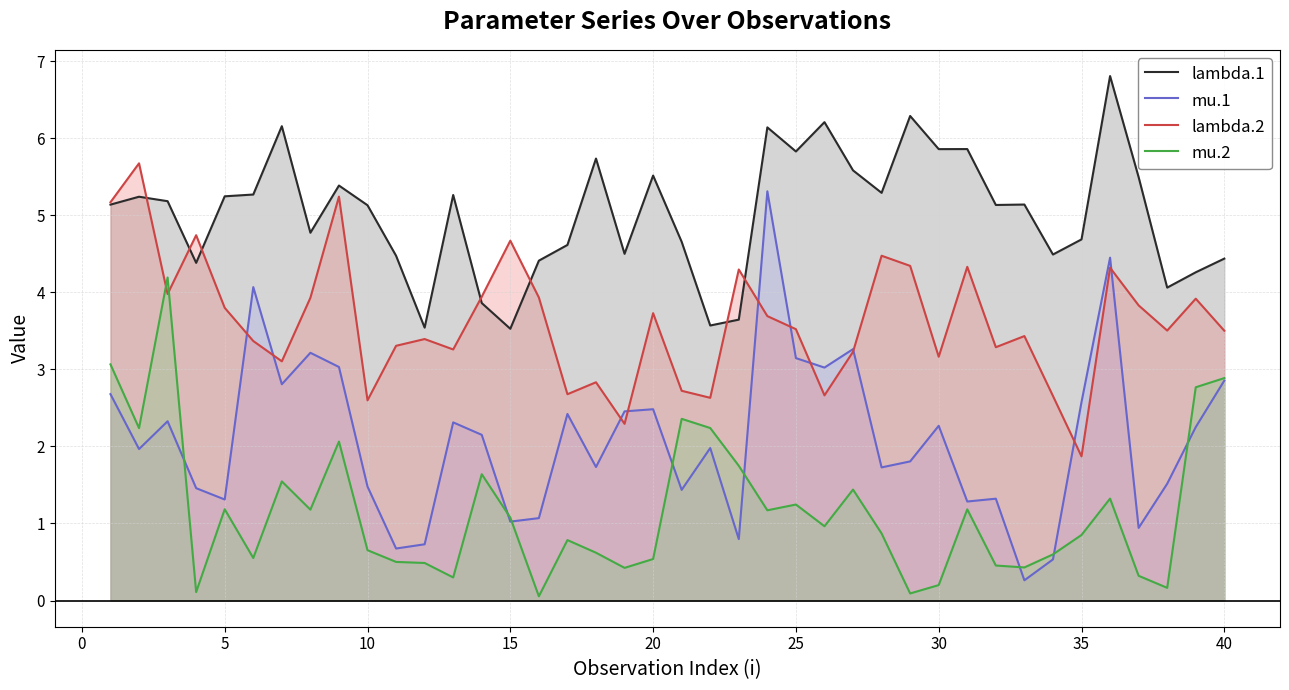

How many lines are shown in the chart?

4